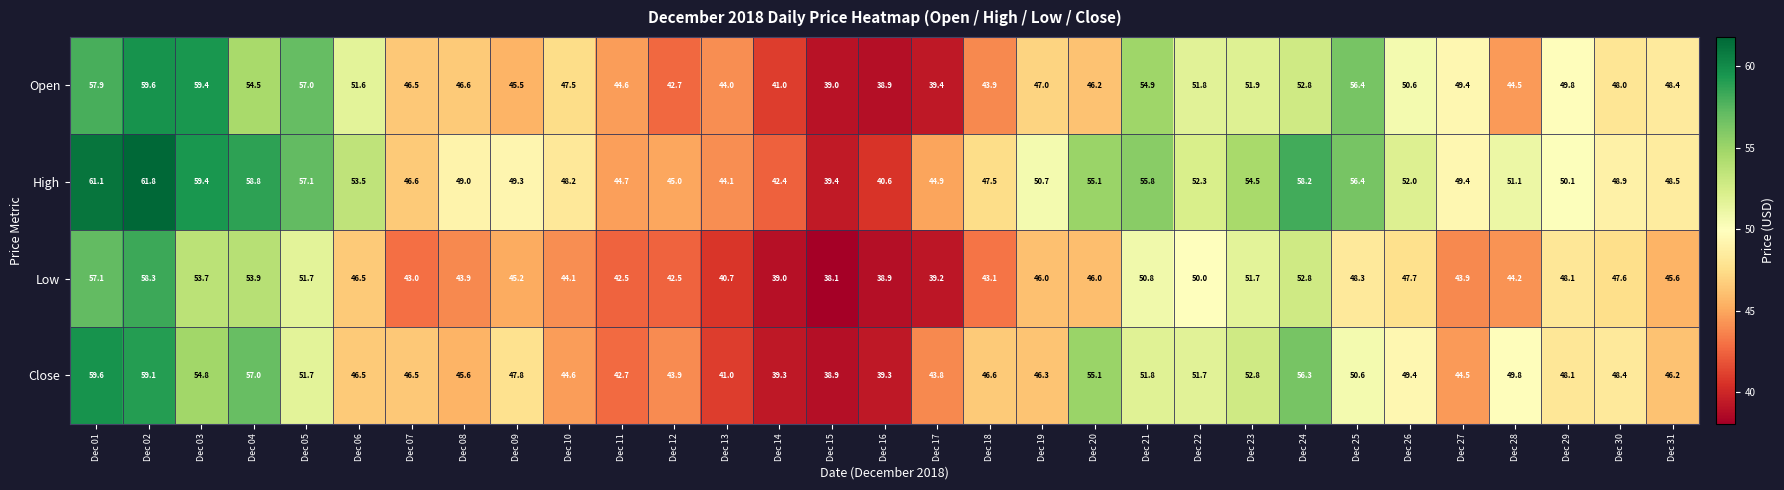

What is the difference between the maximum and minimum values in the Open series?

20.7